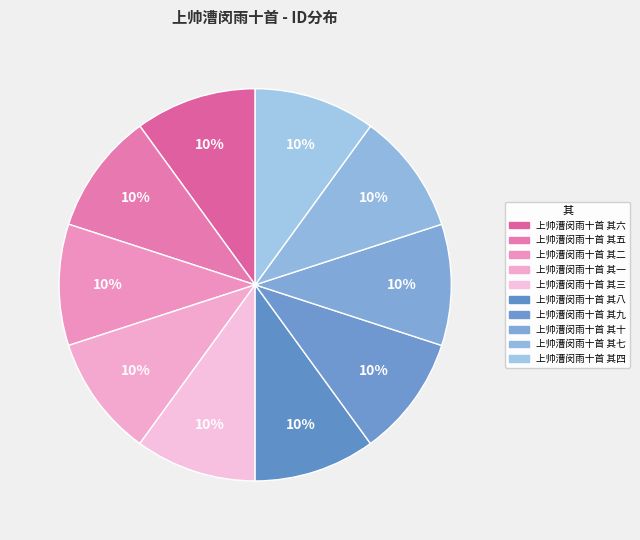

To the nearest percent, what is the average slice percentage?

10%